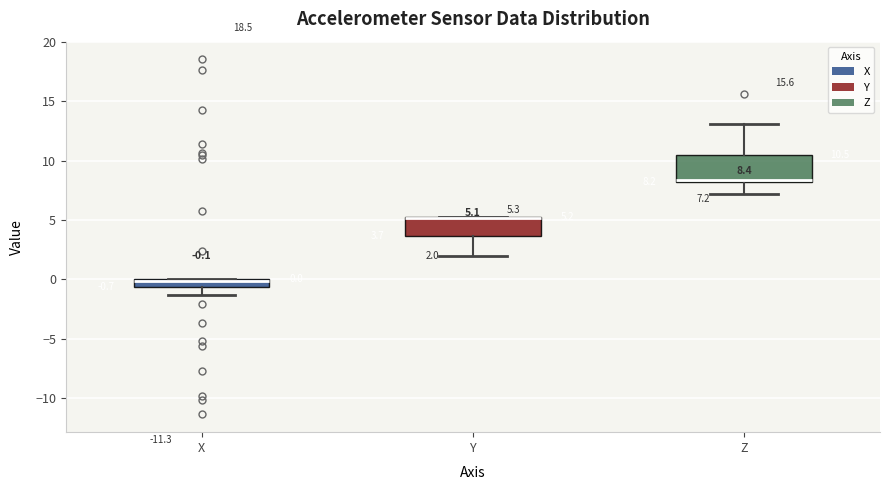

Comparing the boxes themselves (not the whiskers), which one is the tallest?

Z